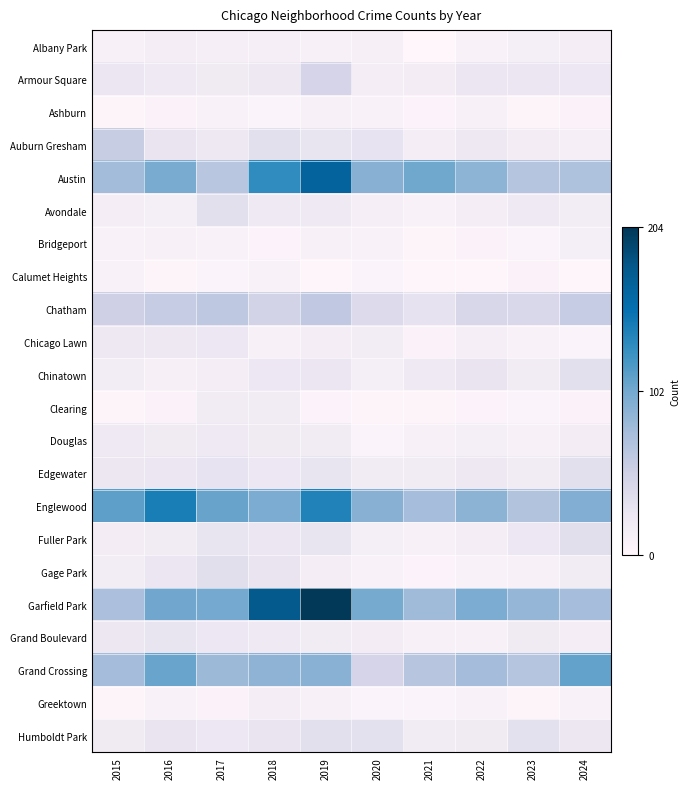

Reading right to left, extract all data points from this chart.

Albany Park: 2024=15	2023=14	2022=8	2021=1	2020=12	2019=10	2018=13	2017=13	2016=15	2015=10
Armour Square: 2024=25	2023=27	2022=27	2021=16	2020=15	2019=47	2018=23	2017=20	2016=22	2015=27
Ashburn: 2024=7	2023=4	2022=11	2021=5	2020=8	2019=11	2018=6	2017=8	2016=7	2015=4
Auburn Gresham: 2024=13	2023=16	2022=23	2021=15	2020=30	2019=29	2018=33	2017=23	2016=28	2015=56
Austin: 2024=71	2023=67	2022=89	2021=104	2020=92	2019=167	2018=130	2017=65	2016=99	2015=78
Avondale: 2024=17	2023=22	2022=15	2021=8	2020=13	2019=21	2018=21	2017=33	2016=14	2015=15
Bridgeport: 2024=14	2023=6	2022=7	2021=4	2020=8	2019=10	2018=5	2017=9	2016=11	2015=9
Calumet Heights: 2024=3	2023=7	2022=3	2021=3	2020=6	2019=3	2018=8	2017=6	2016=4	2015=8
Chatham: 2024=57	2023=43	2022=44	2021=31	2020=40	2019=60	2018=48	2017=62	2016=57	2015=51
Chicago Lawn: 2024=6	2023=8	2022=13	2021=7	2020=17	2019=15	2018=11	2017=25	2016=23	2015=23
Chinatown: 2024=33	2023=18	2022=28	2021=21	2020=14	2019=26	2018=25	2017=15	2016=12	2015=17
Clearing: 2024=7	2023=6	2022=5	2021=4	2020=4	2019=5	2018=19	2017=18	2016=7	2015=4
Douglas: 2024=16	2023=11	2022=14	2021=10	2020=6	2019=19	2018=20	2017=21	2016=20	2015=22
Edgewater: 2024=34	2023=19	2022=23	2021=18	2020=18	2019=29	2018=25	2017=30	2016=27	2015=24
Englewood: 2024=95	2023=69	2022=90	2021=76	2020=92	2019=138	2018=98	2017=107	2016=142	2015=111
Fuller Park: 2024=35	2023=25	2022=15	2021=10	2020=14	2019=29	2018=27	2017=29	2016=19	2015=16
Gage Park: 2024=19	2023=11	2022=9	2021=5	2020=9	2019=15	2018=28	2017=35	2016=27	2015=17
Garfield Park: 2024=76	2023=85	2022=98	2021=79	2020=100	2019=204	2018=178	2017=101	2016=103	2015=73
Grand Boulevard: 2024=15	2023=20	2022=11	2021=10	2020=16	2019=19	2018=22	2017=25	2016=29	2015=24
Grand Crossing: 2024=109	2023=67	2022=77	2021=66	2020=47	2019=91	2018=88	2017=82	2016=106	2015=77
Greektown: 2024=9	2023=4	2022=9	2021=6	2020=6	2019=11	2018=15	2017=7	2016=8	2015=4
Humboldt Park: 2024=24	2023=32	2022=20	2021=18	2020=32	2019=34	2018=28	2017=25	2016=28	2015=20